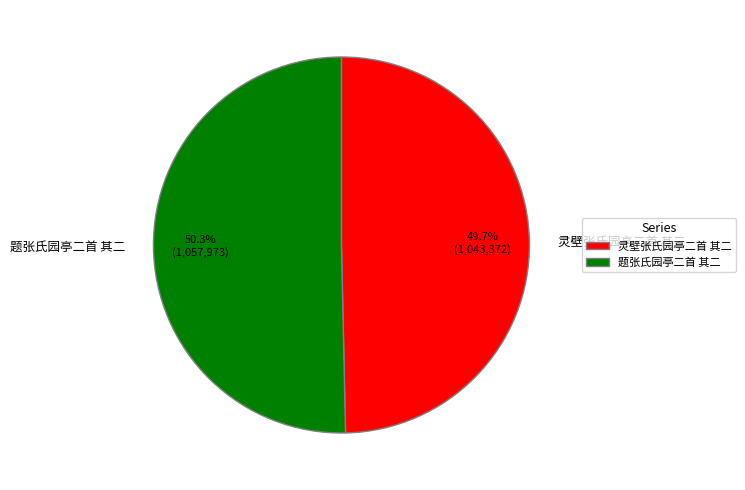

Which has a higher value, 灵壁张氏园亭二首 其二 or 题张氏园亭二首 其二?

题张氏园亭二首 其二